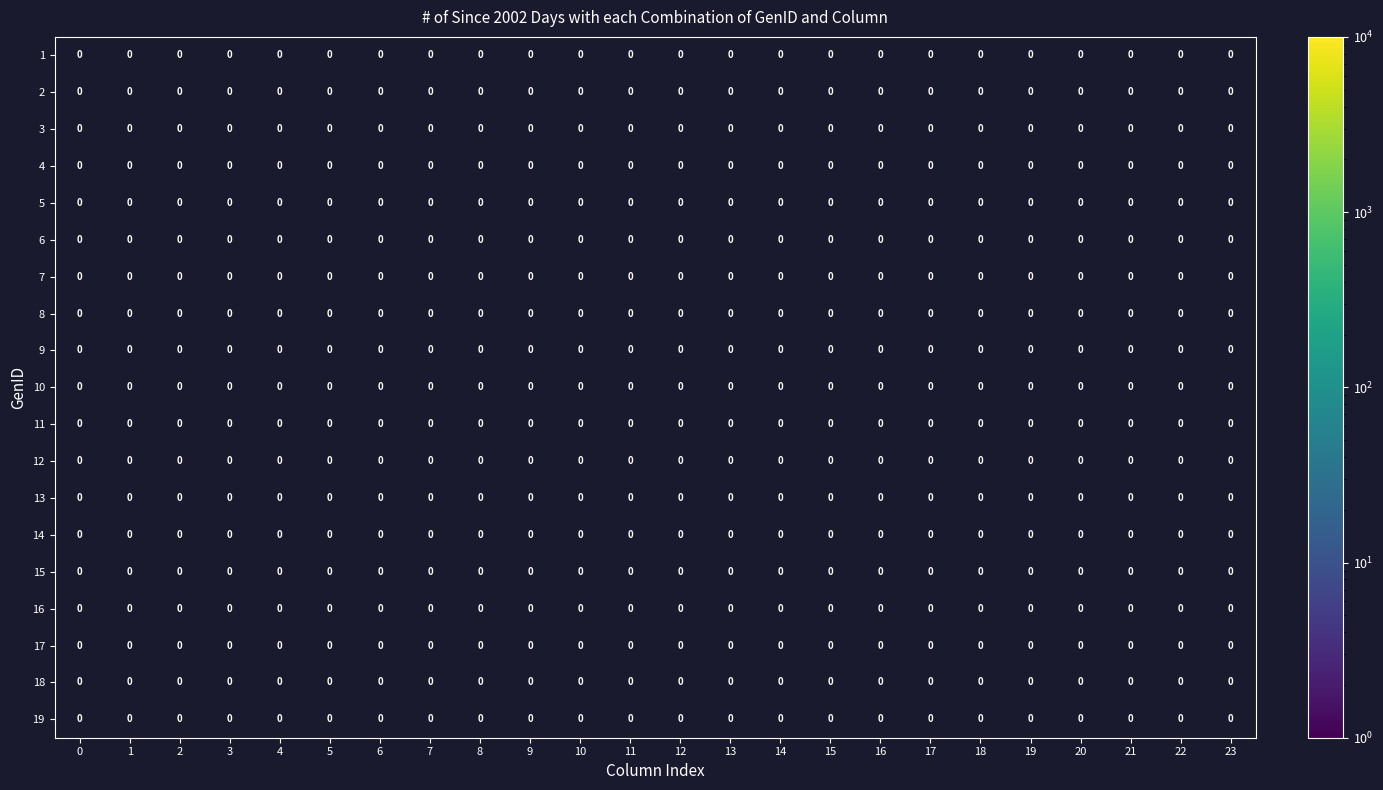

Which has a higher value, 2 or 15?

15